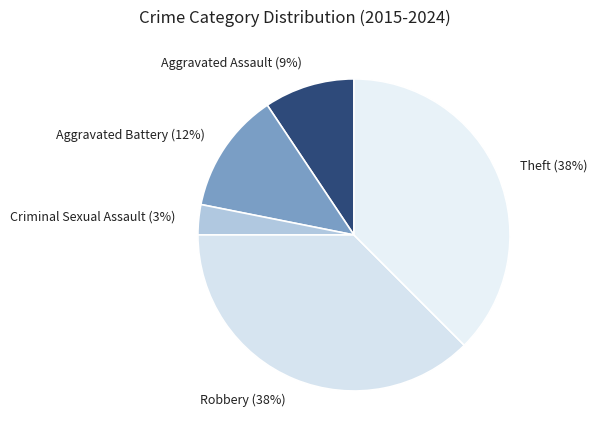

Does Theft account for over 50% of the chart?

No